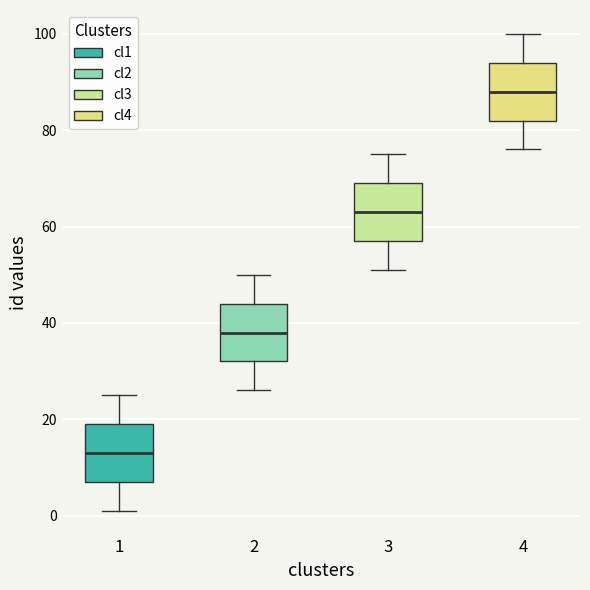

Reading left to right, transcribe this box plot: for each box, give where its median line is, the range the box spans, and where its two whiskers end, as read against the y-axis. The values are not printed on the chart, so give them approximately, as read against the axis.

1: median 14, box 8 to 20, whiskers 2 to 26
2: median 38, box 32 to 44, whiskers 26 to 50
3: median 64, box 58 to 70, whiskers 52 to 76
4: median 88, box 82 to 94, whiskers 76 to 100